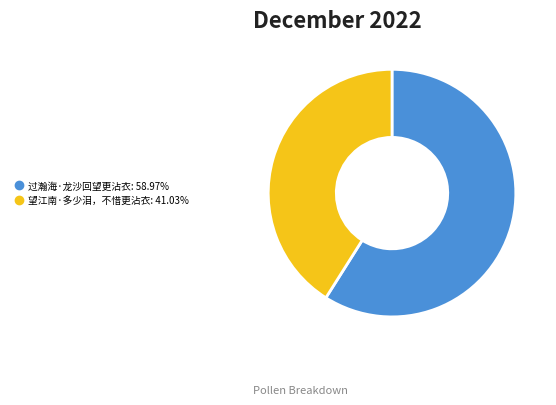

Is 望江南·多少泪，不惜更沾衣 the majority of the pie?

No